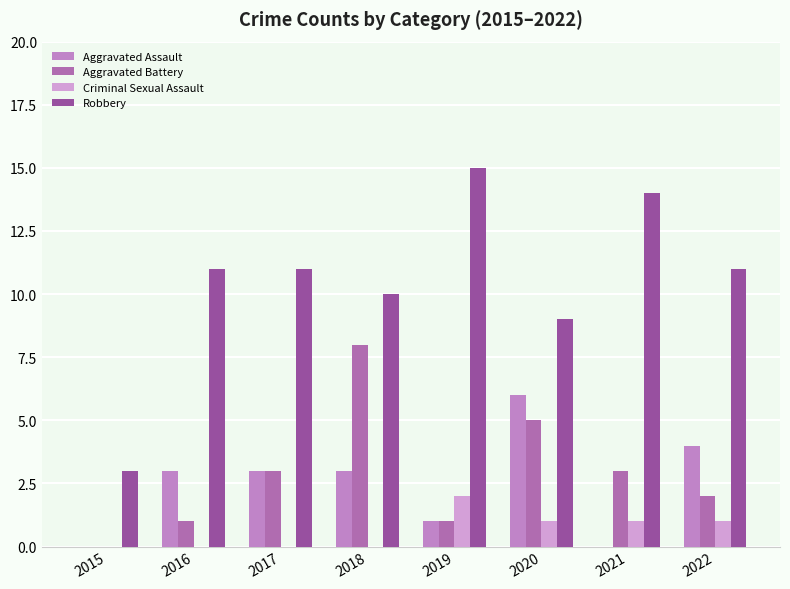

Are the bars horizontal?

No